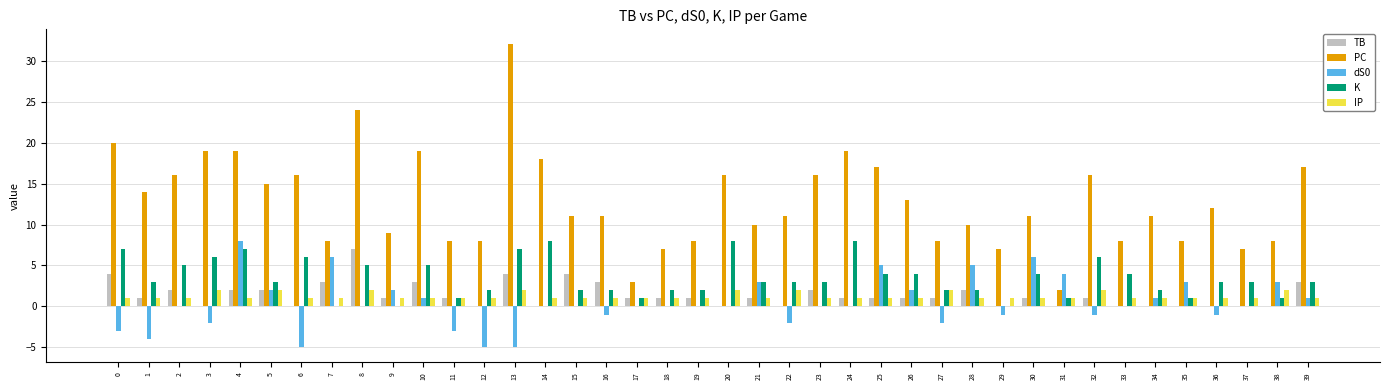

What is the sum of all IP values?

49